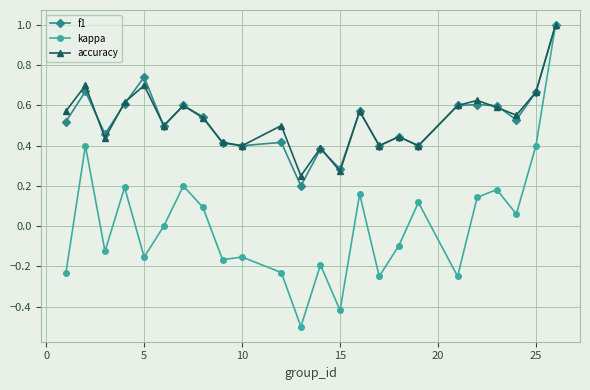

How many interior local peaks does the accuracy series have?

8